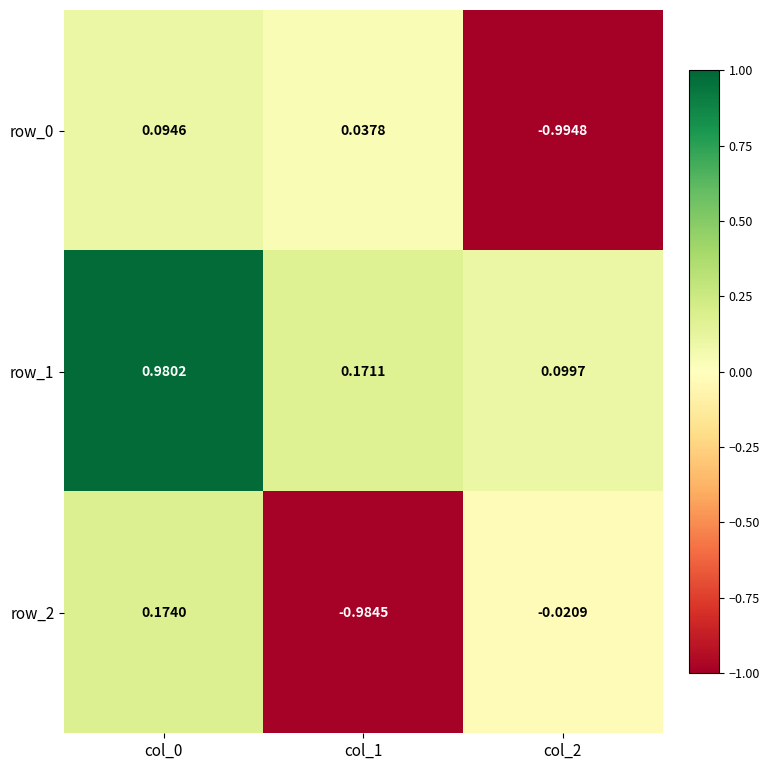

What is the average value of the row_1 series?

0.4